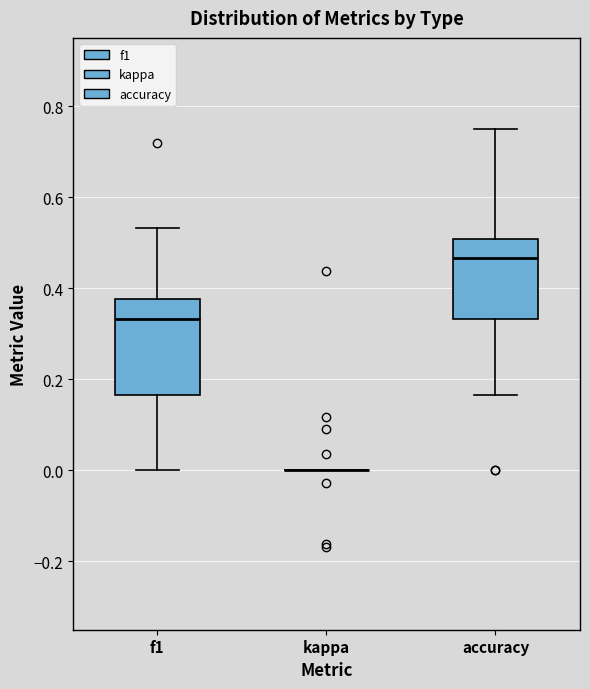

Where does the lower whisker of the box for accuracy end on the y-axis? The values are not printed on the chart, so give them approximately, as read against the axis.

0.16